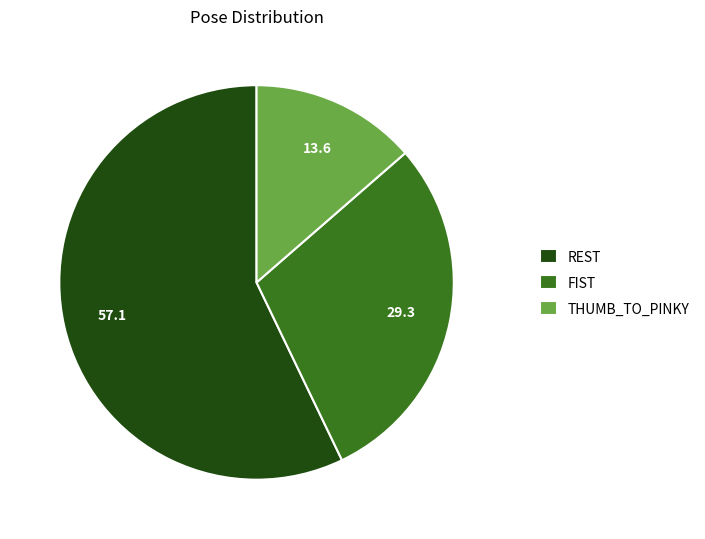

Is it true that REST is 19% of the pie?

False